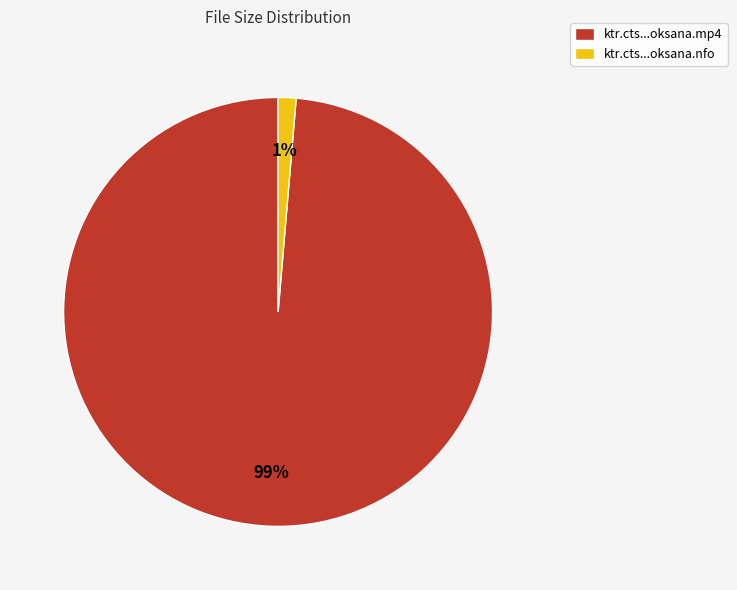

To the nearest percent, what is the average slice percentage?

50%